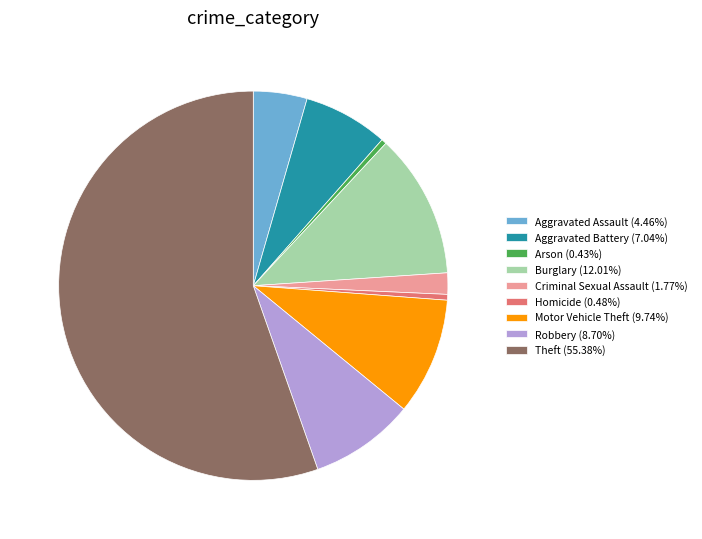

Do Robbery (8.70%) and Criminal Sexual Assault (1.77%) together represent more than half of the pie?

No